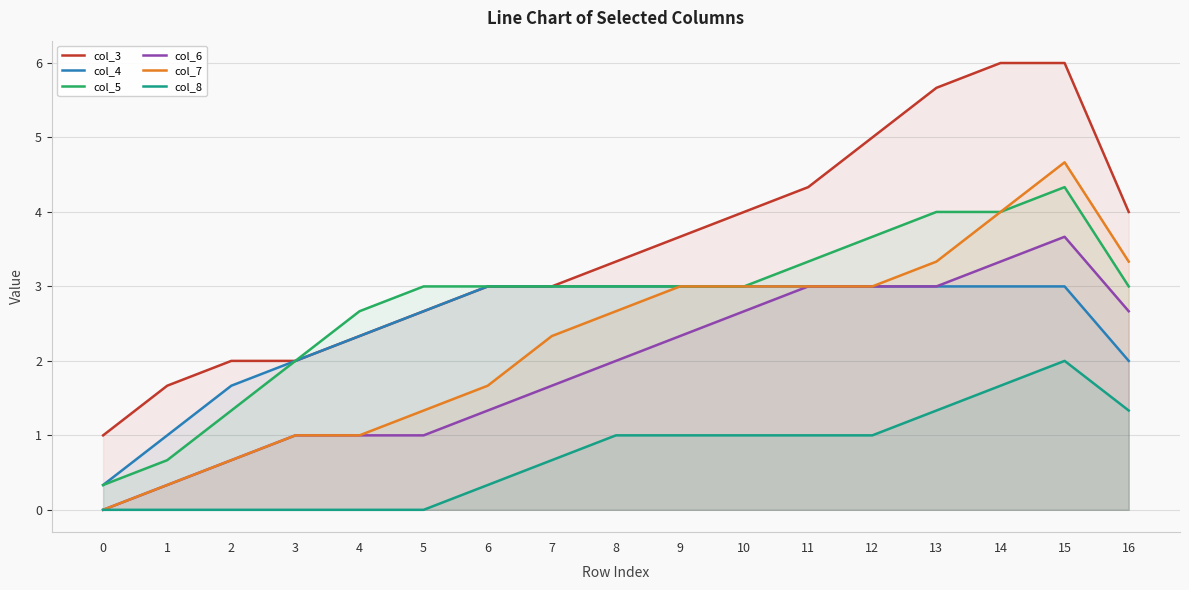

True or false: col_7 and col_6 cross at least once.

False